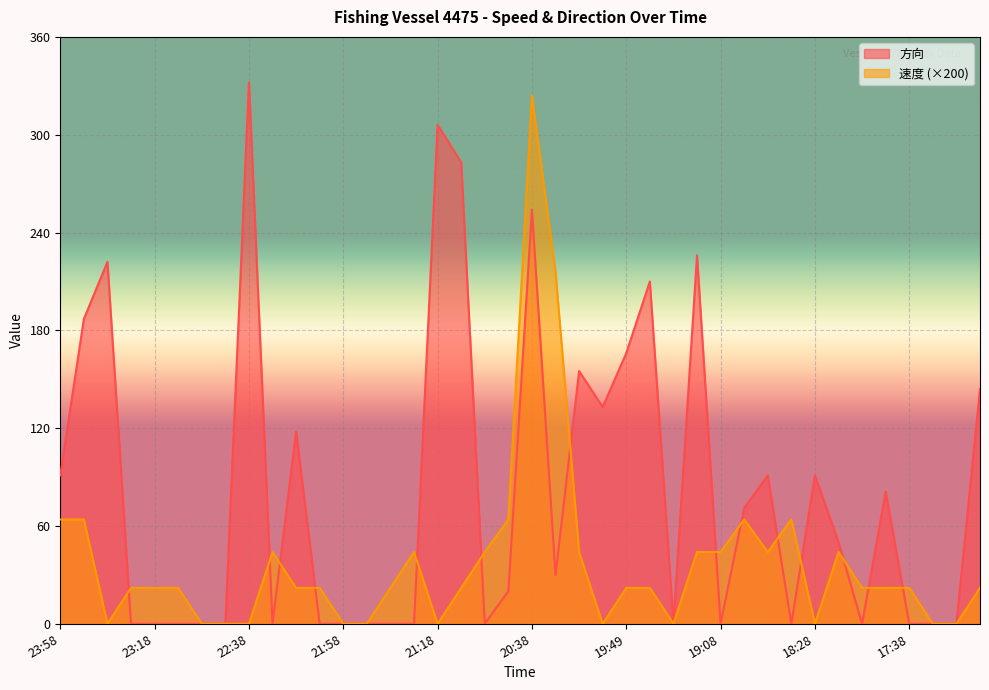

List the series in order of their overall mean, lowest first.

速度 (×200), 方向